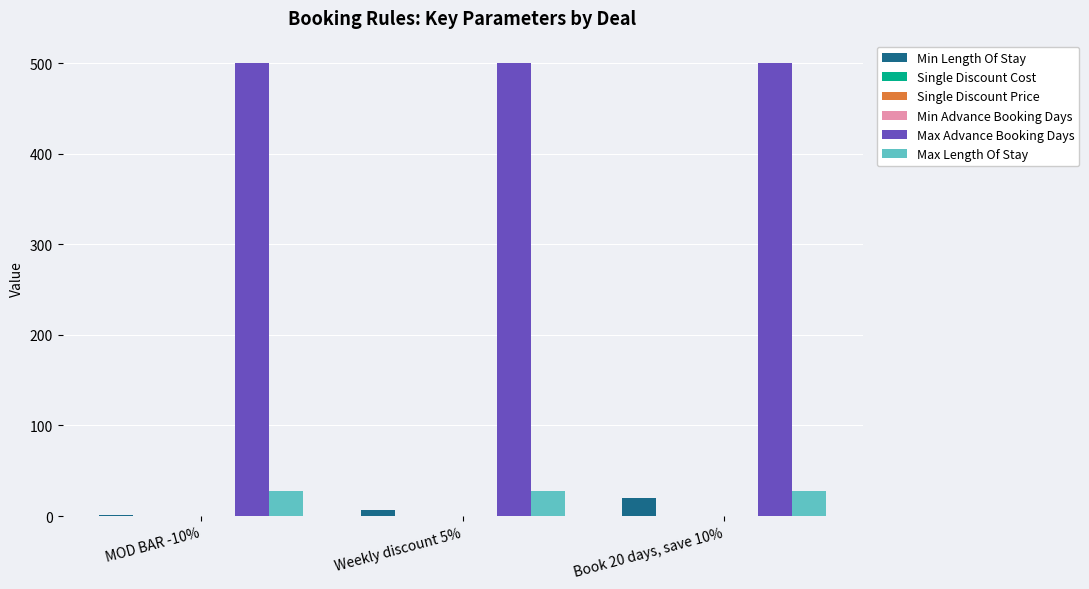

The Min Length Of Stay series shows 7.0 at Weekly discount 5%. True or false?

True